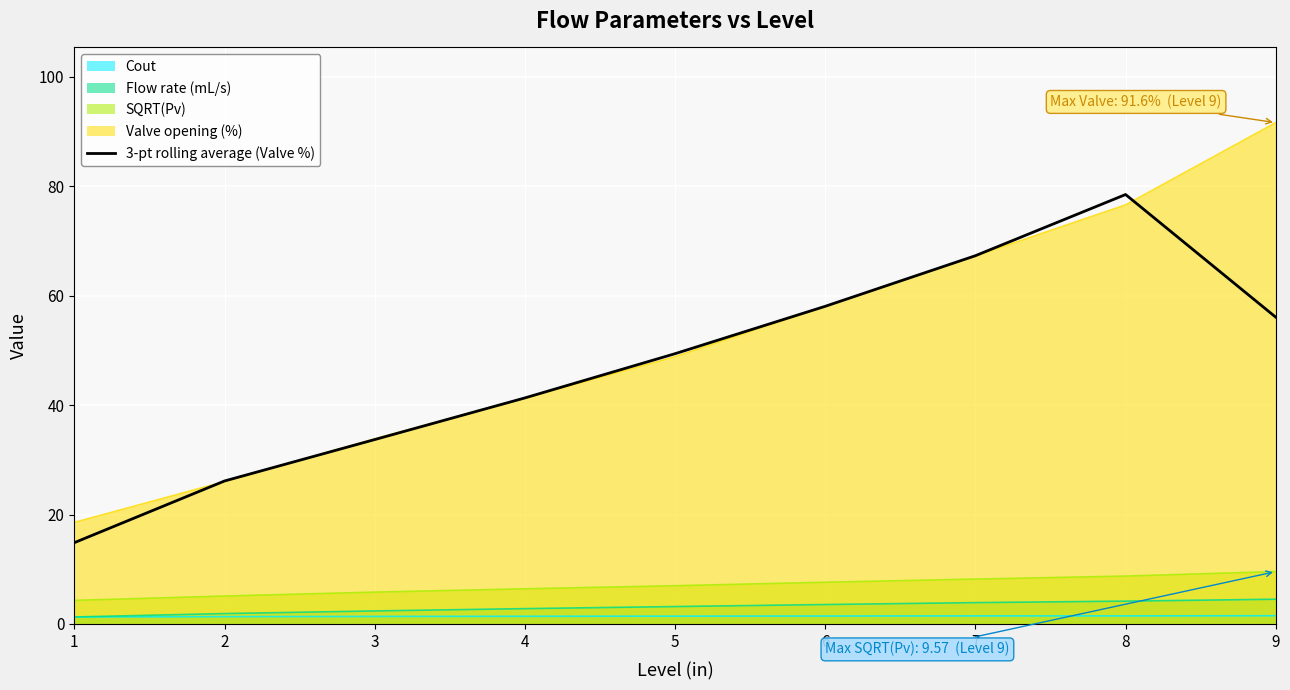

Reading right to left, what are all the values shown in this chart?

9=56.1	8=78.5	7=67.3	6=58.1	5=49.4	4=41.3	3=33.7	2=26.1	1=14.9